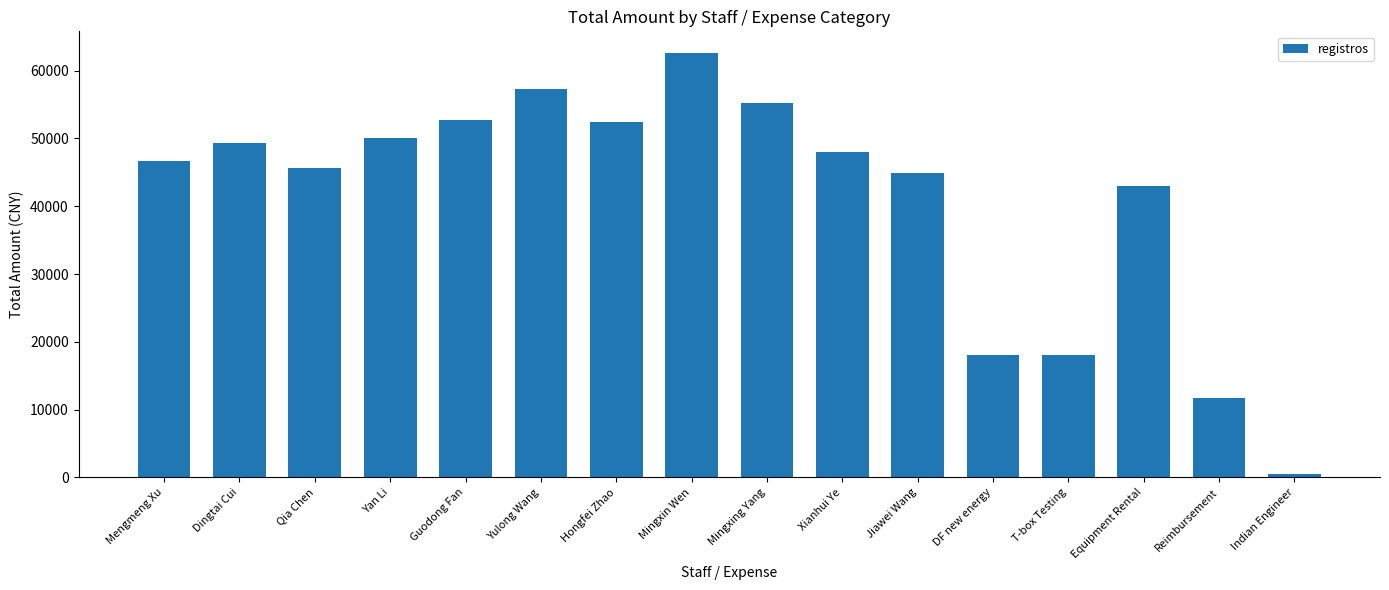

What is the sum of all values?

656036.8